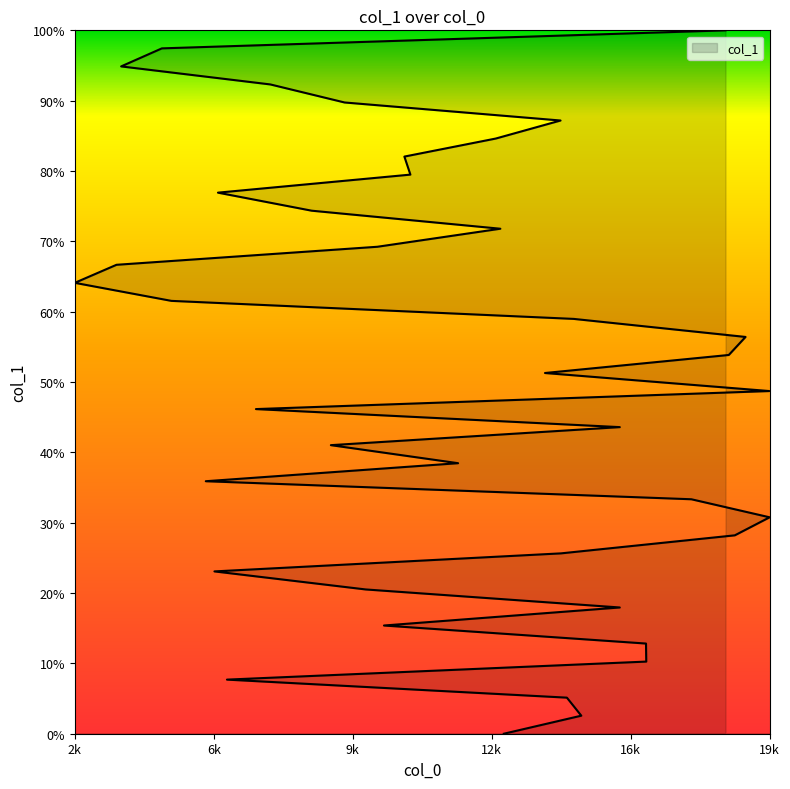

What is the ratio of the value at 9842 to the value at 14971?

1.0